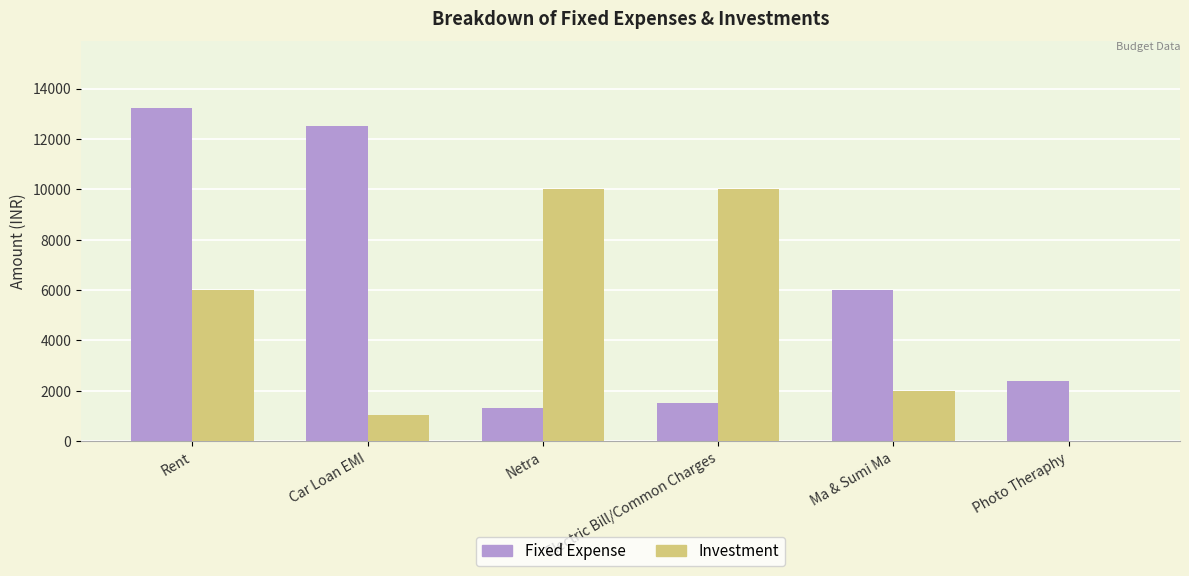

Which series changed the most between Rent and Ma & Sumi Ma?

Fixed Expense